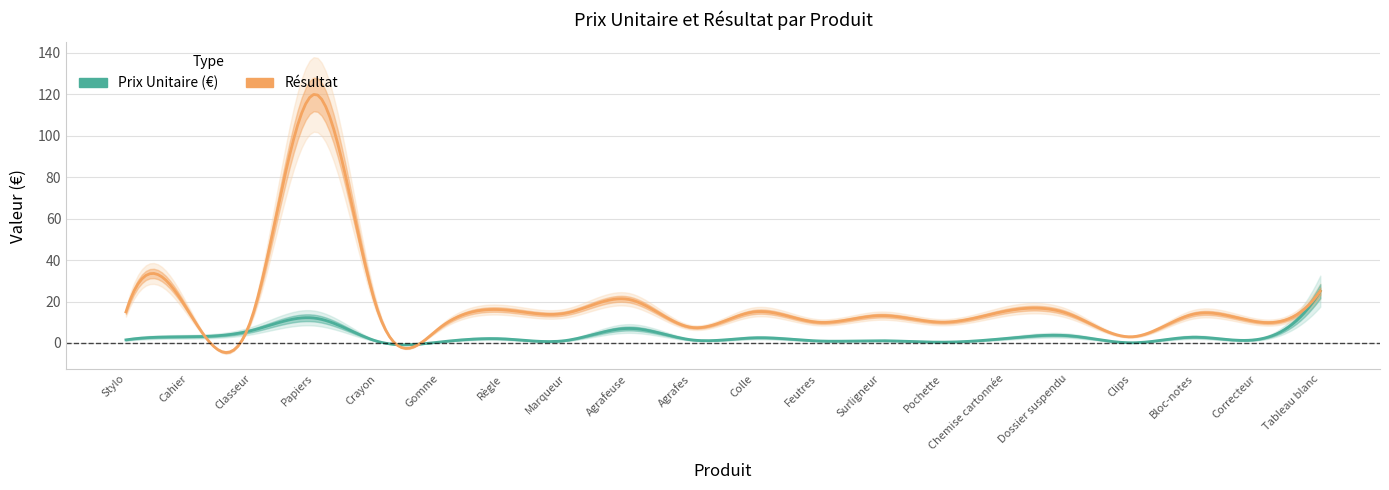

At which category does Résultat reach its first local valley?

Classeur